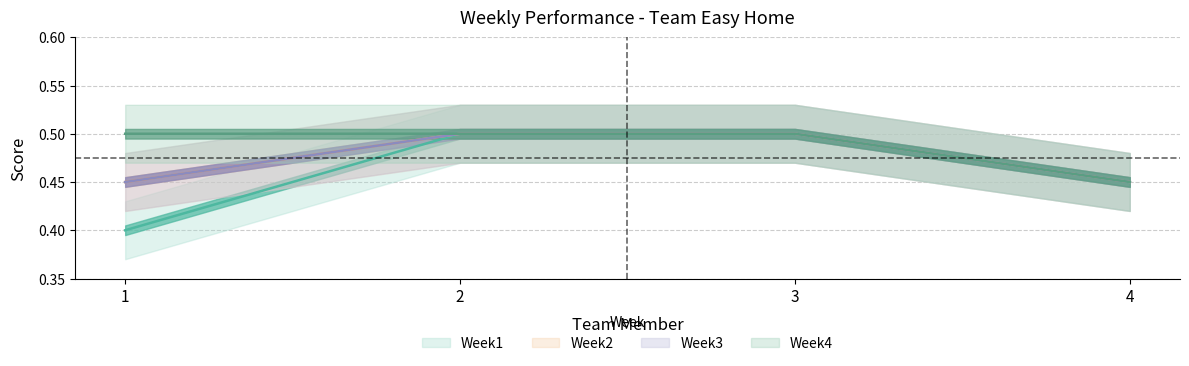

True or false: Week2 and Week1 cross at least once.

False